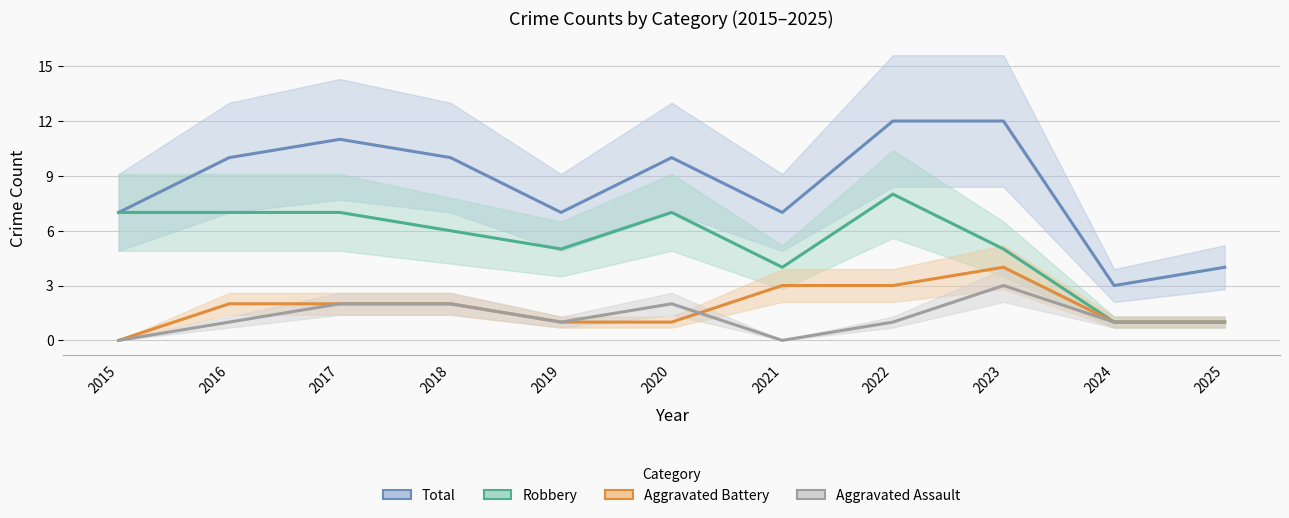

How many positive values does the Aggravated Assault series have?

9